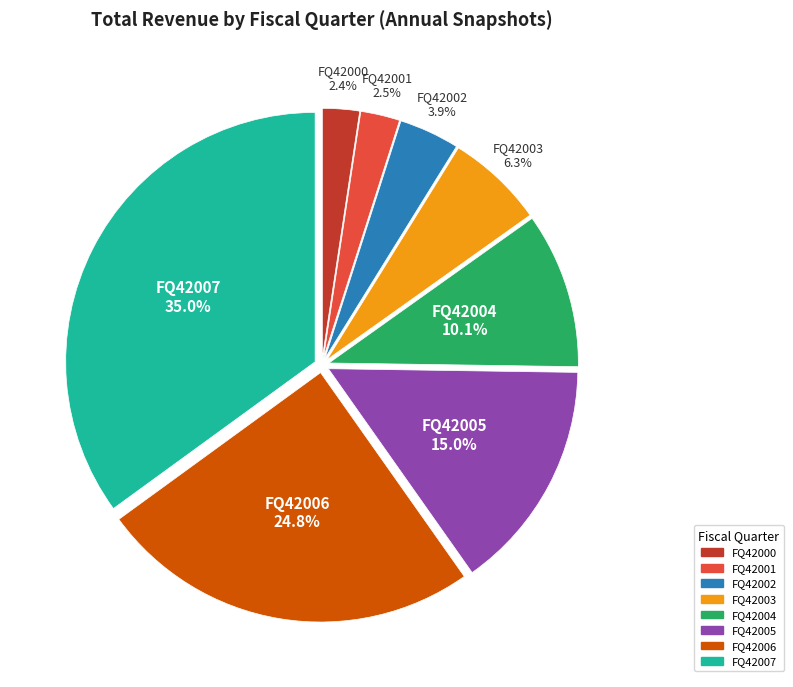

Approximately how many times larger is the value at FQ42004 compared to FQ42002?

2.6